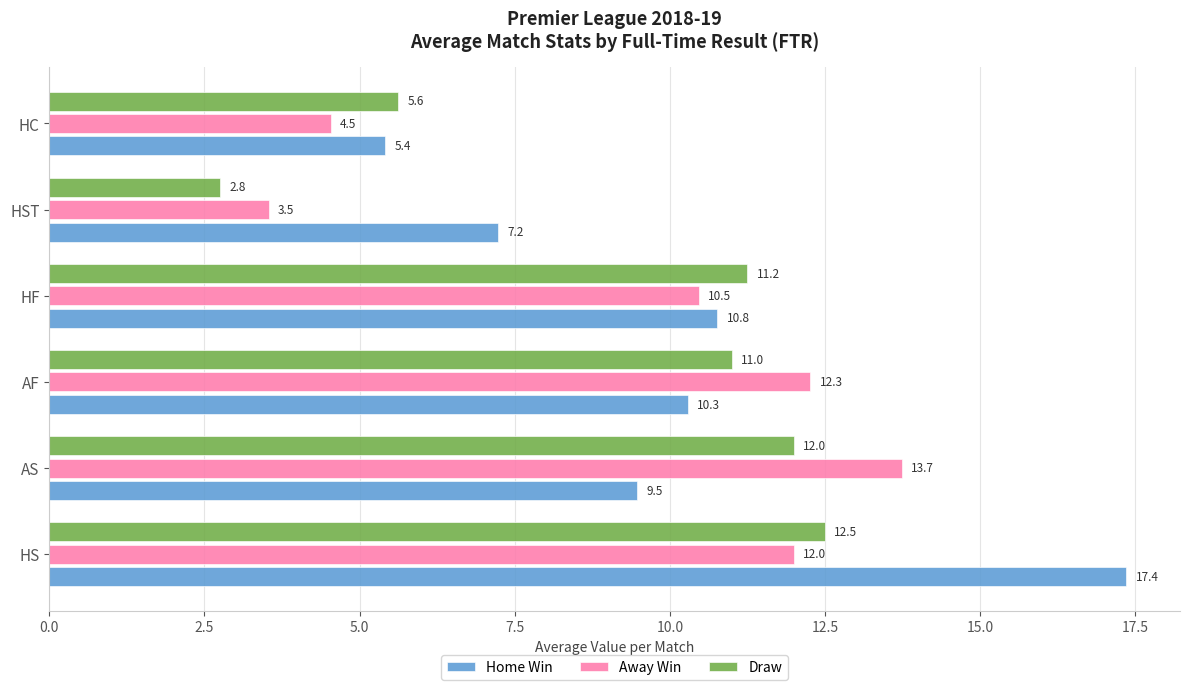

Which series has the largest total across all categories?

Home Win